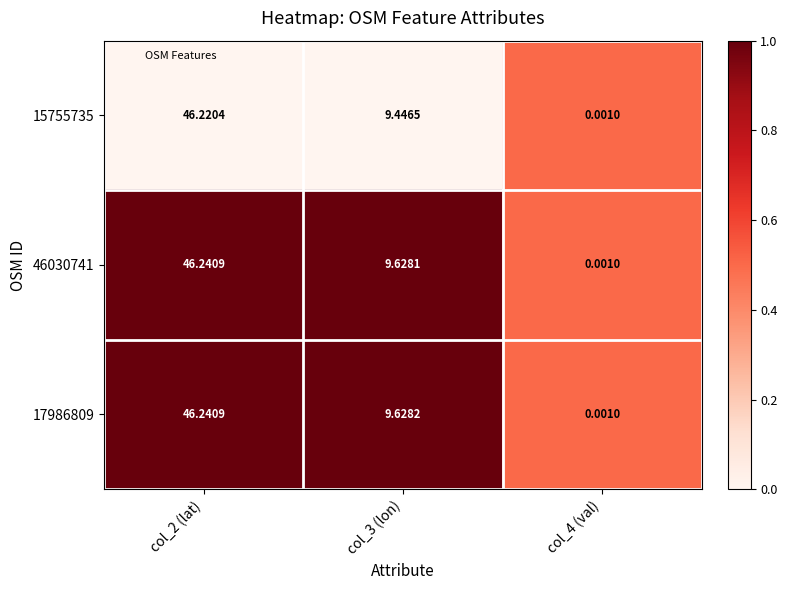

Is the value of 17986809 at col_2 (lat) greater than the value of 46030741 at col_4 (val)?

Yes